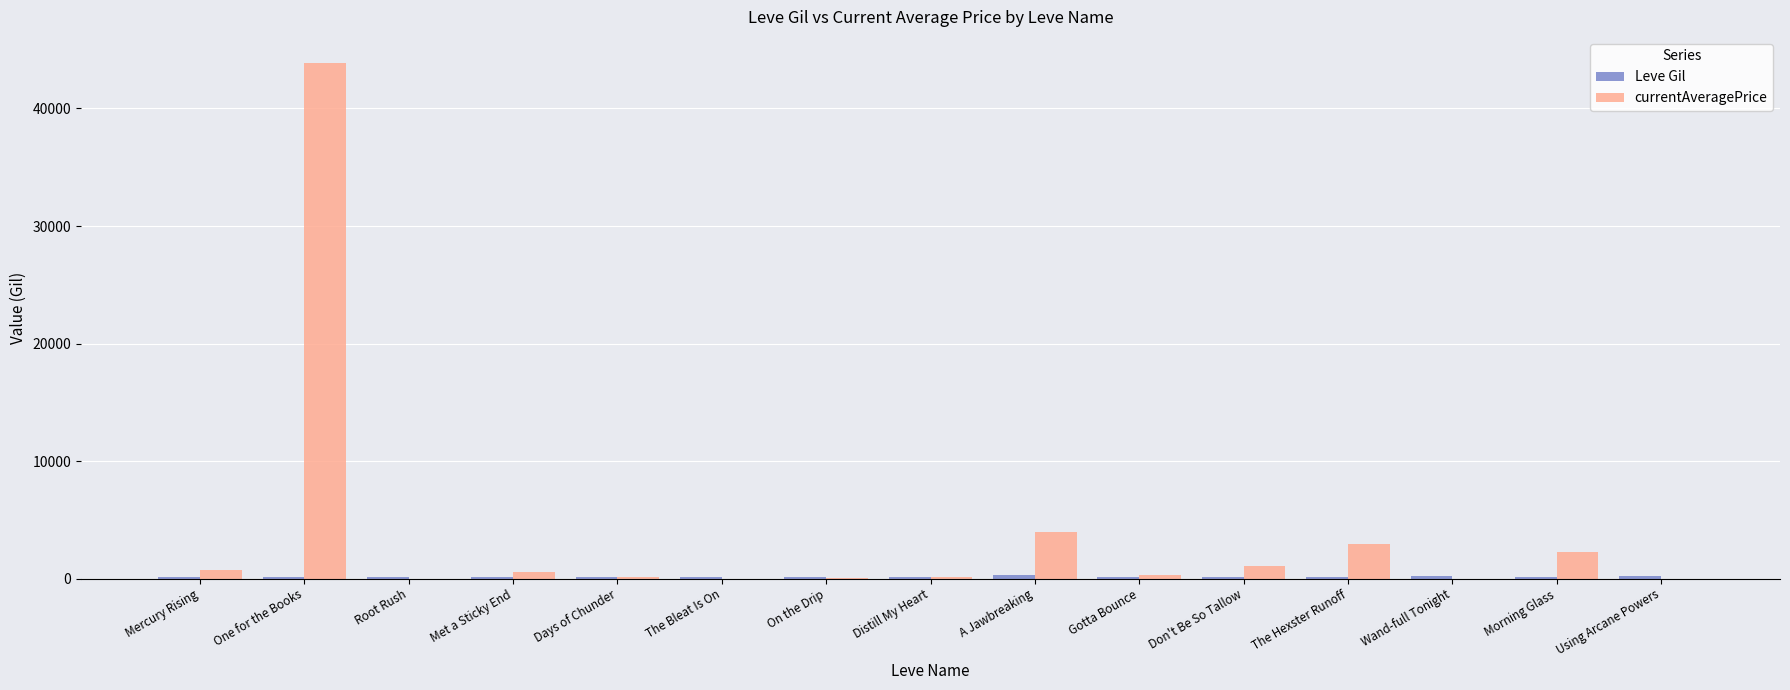

Which series has the largest total across all categories?

currentAveragePrice